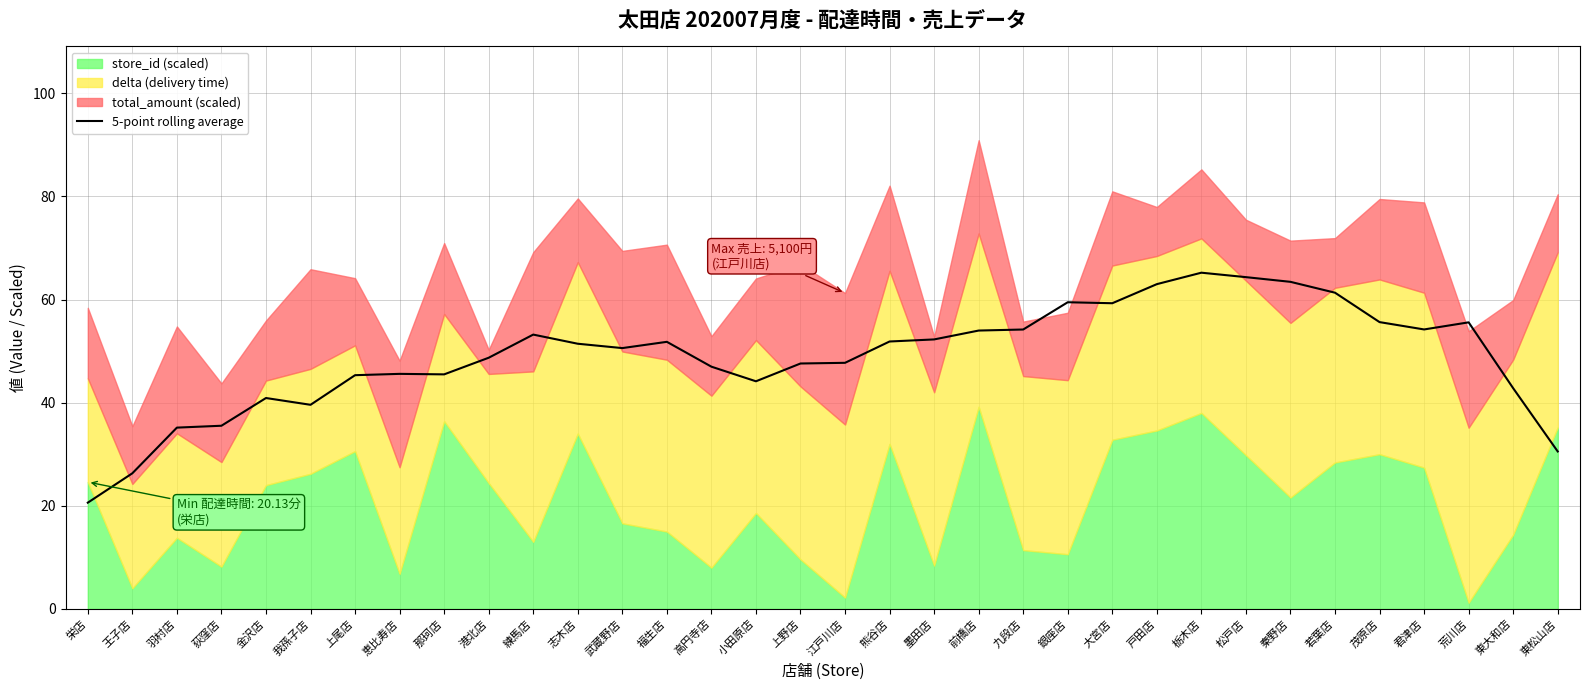

True or false: 5-point rolling average has a value of 45.5 at 那珂店.

True